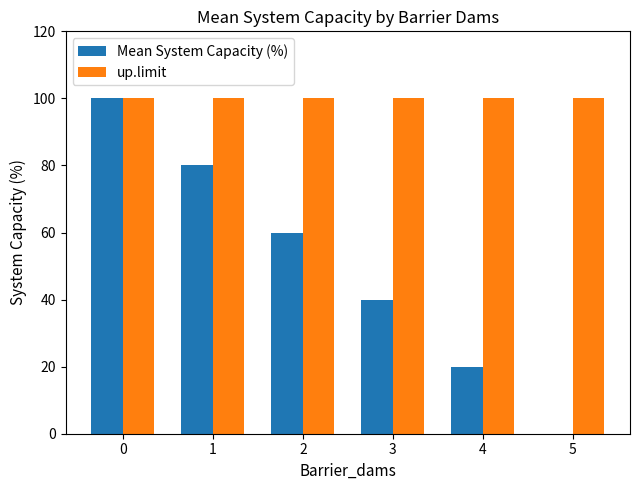

Which series has the widest spread of values?

Mean System Capacity (%)